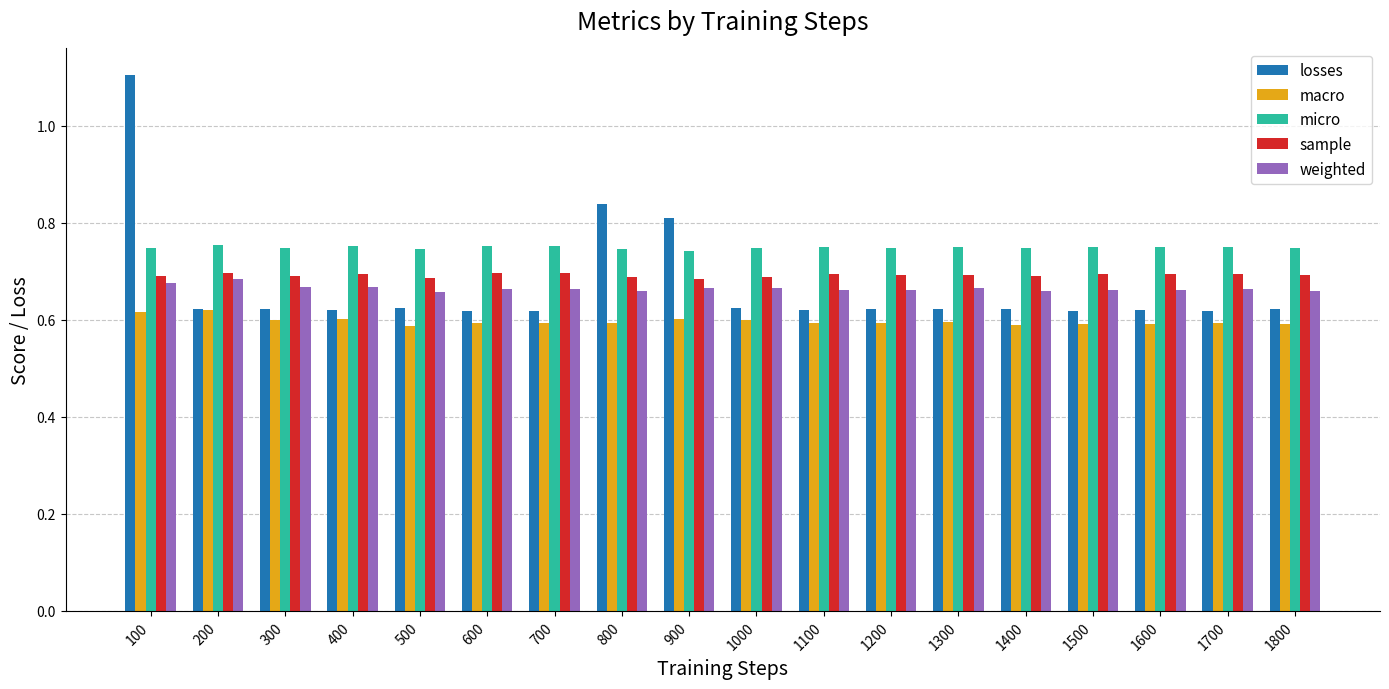

Is the value of sample at 800 greater than the value of macro at 600?

Yes